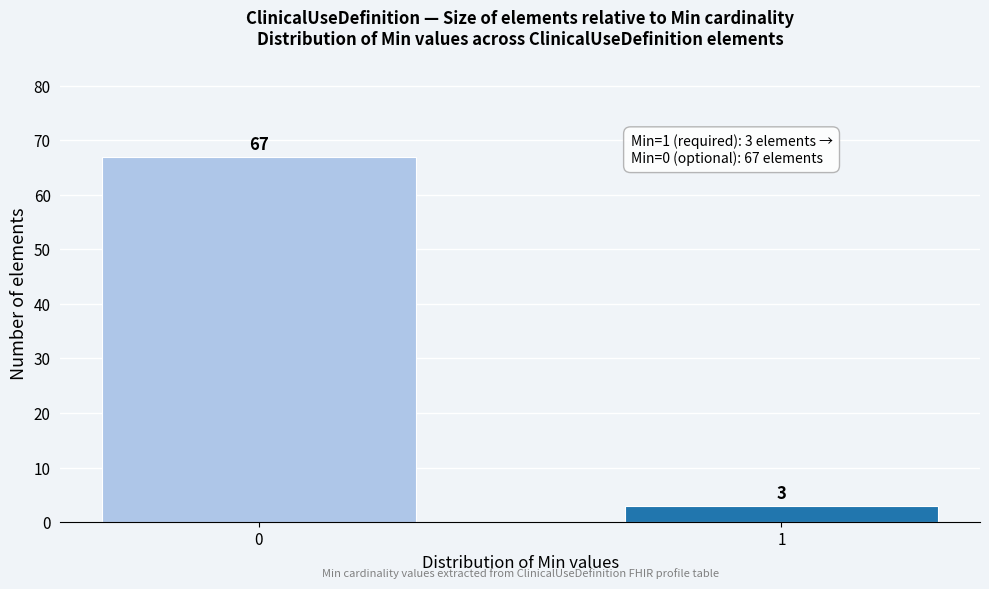

Reading left to right, extract all data points from this chart.

67	3